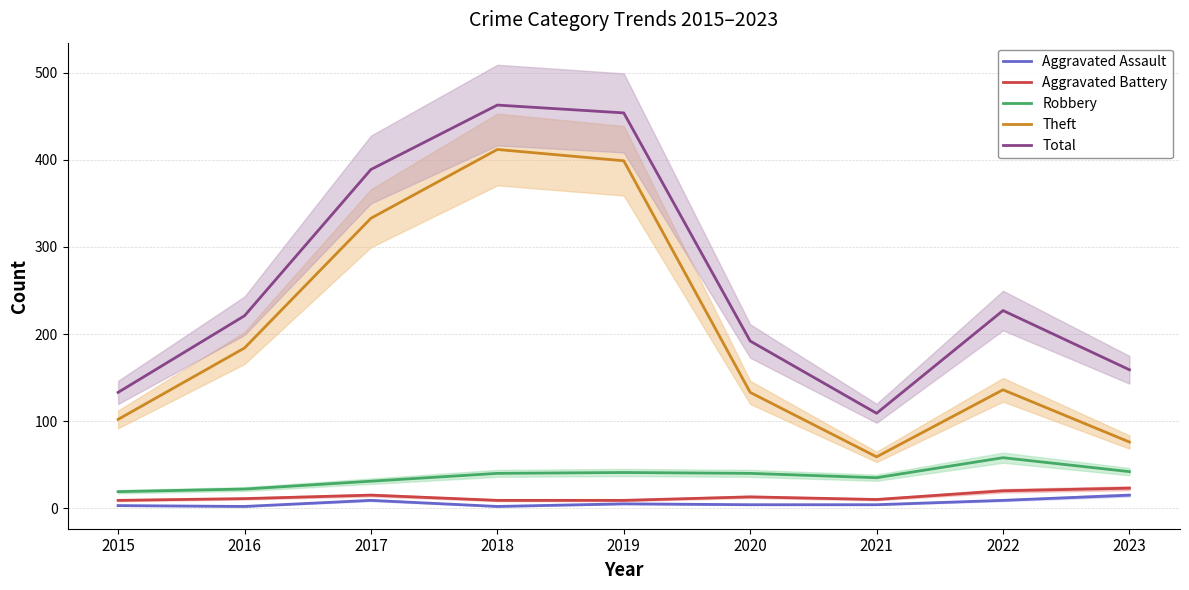

Which series has the largest total across all categories?

Total